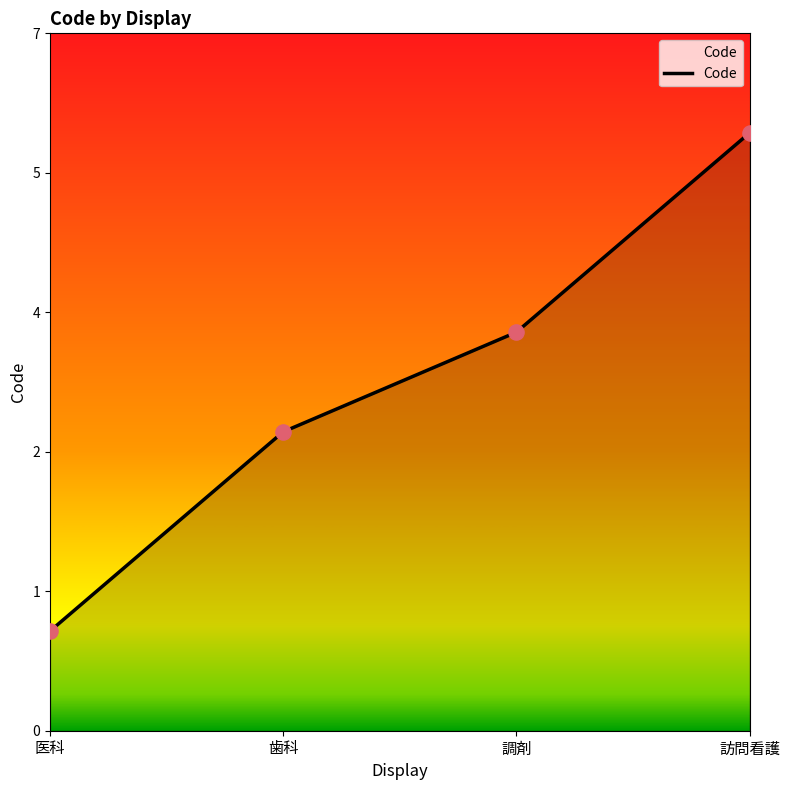

Does the chart have visible grid lines?

No